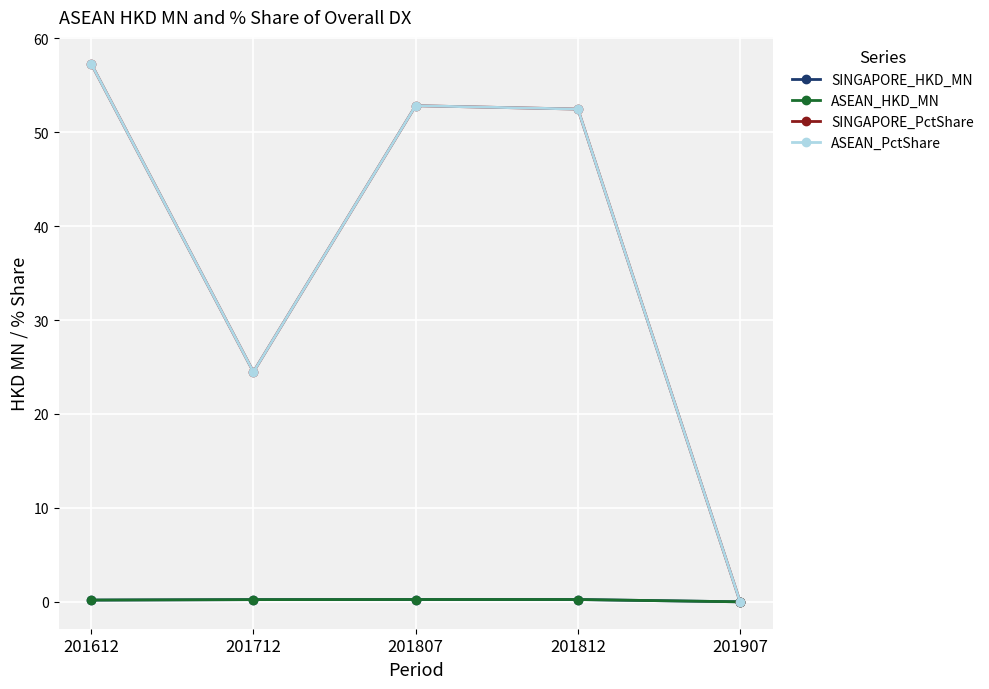

True or false: ASEAN_PctShare and SINGAPORE_PctShare intersect in this chart.

False